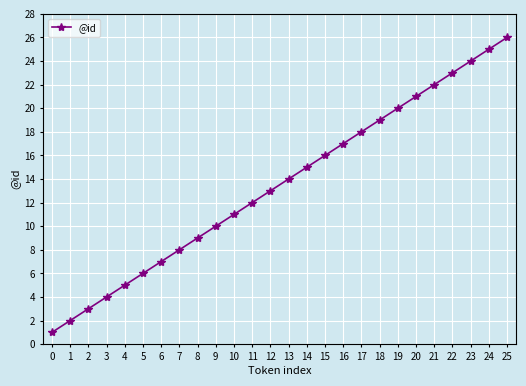

What is the ratio of the value at 24 to the value at 1?

12.5